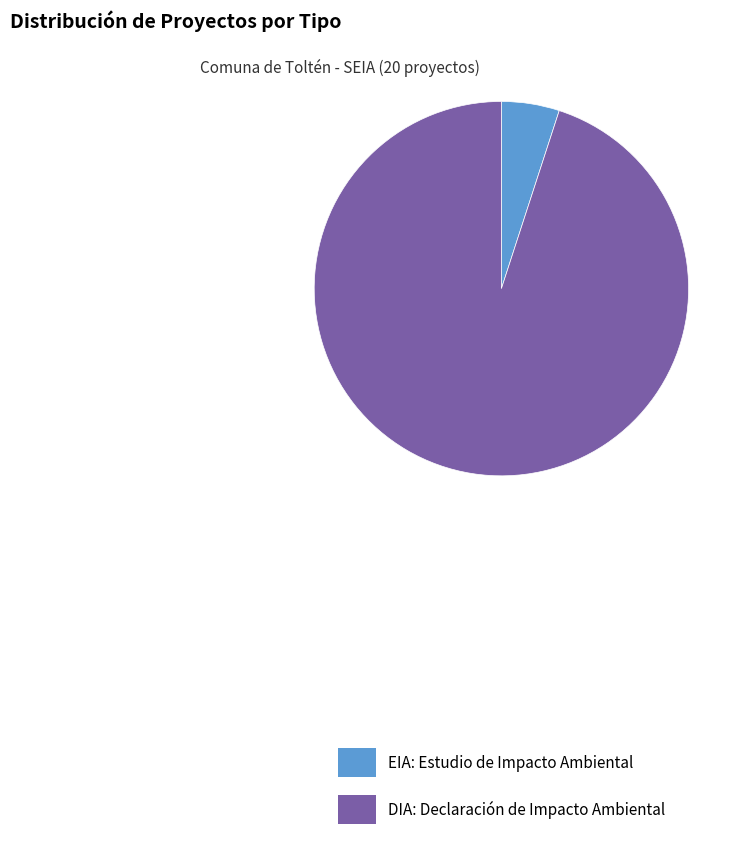

Combined, do DIA: Declaración de Impacto Ambiental and EIA: Estudio de Impacto Ambiental account for over 50%?

Yes